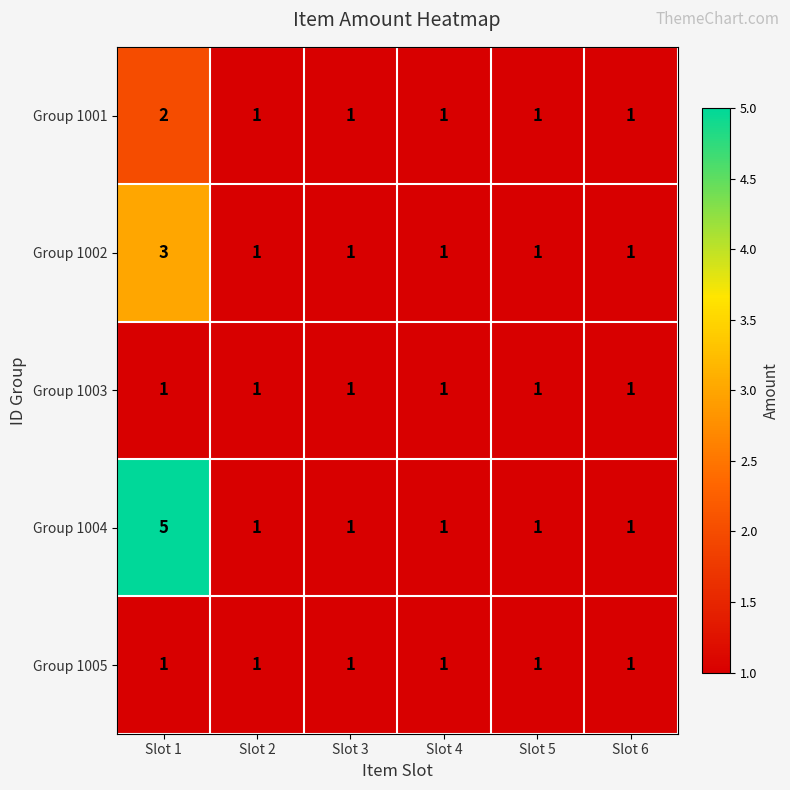

What is the greatest value displayed?

5